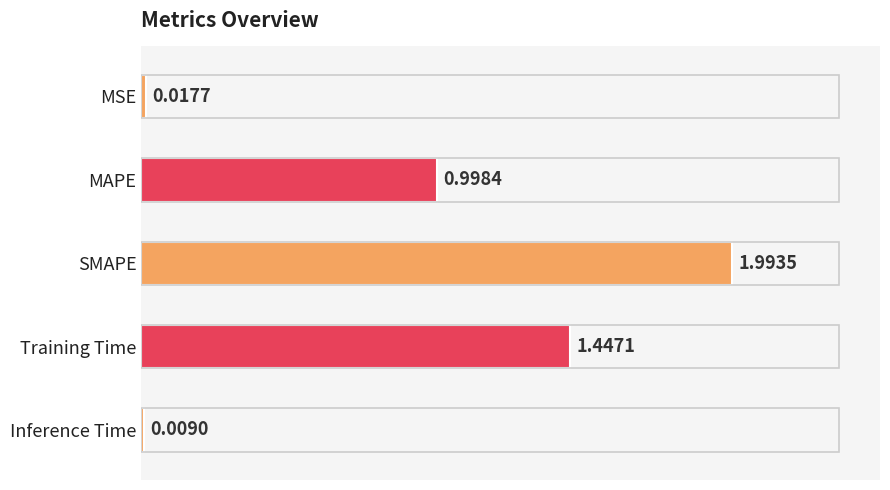

What is the maximum value shown in the chart?

2.0